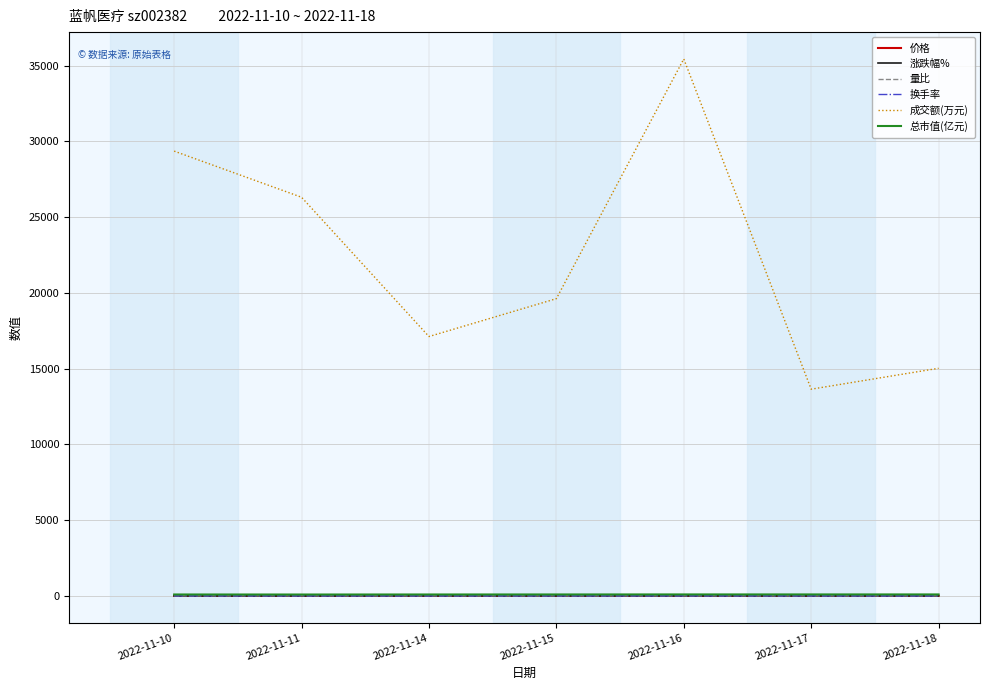

The value of 成交额(万元) at 2022-11-10 is 17886.0. True or false?

False